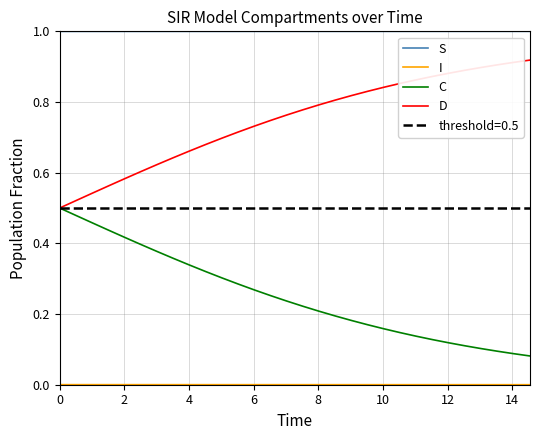

Count the C values in the range 0 to 1.

30